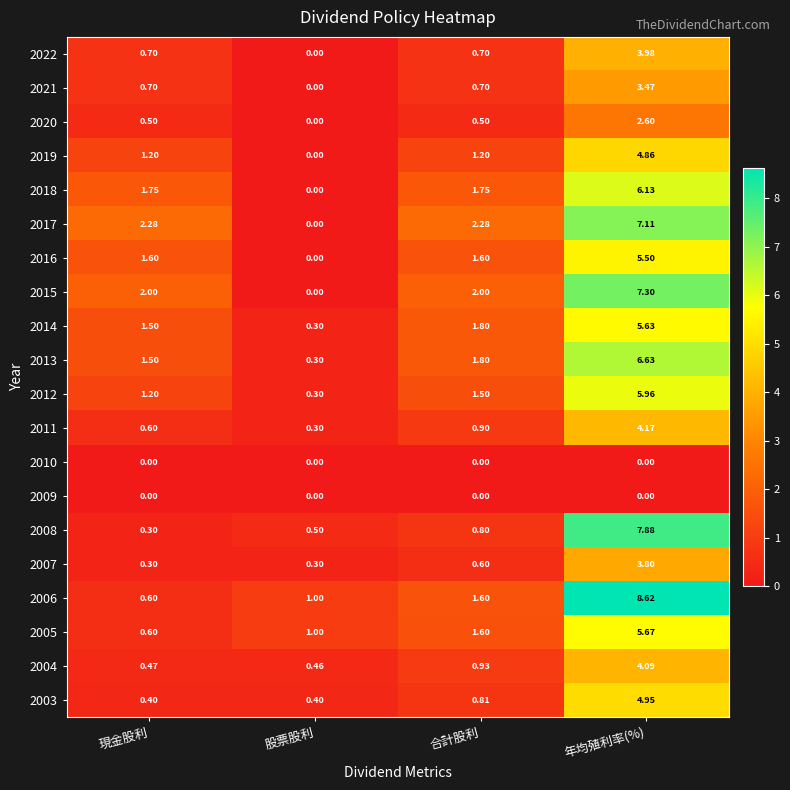

Where is 2011 nearest to the value 2?

合計股利